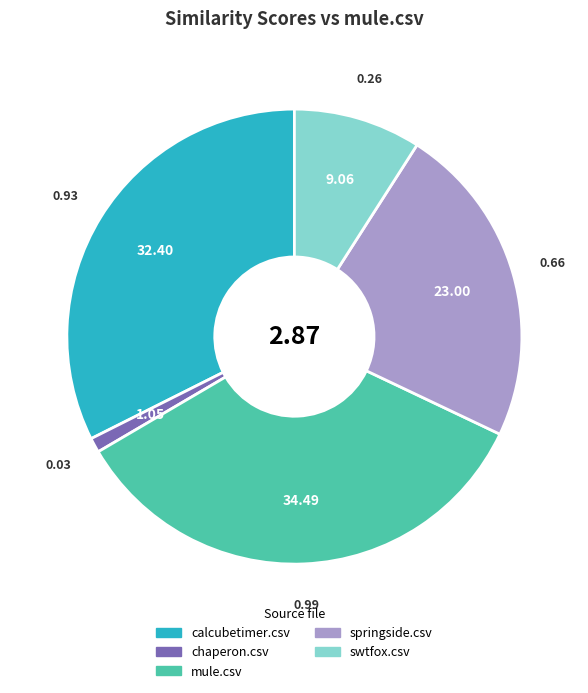

Rank the categories by value from highest to lowest.

mule.csv, calcubetimer.csv, springside.csv, swtfox.csv, chaperon.csv